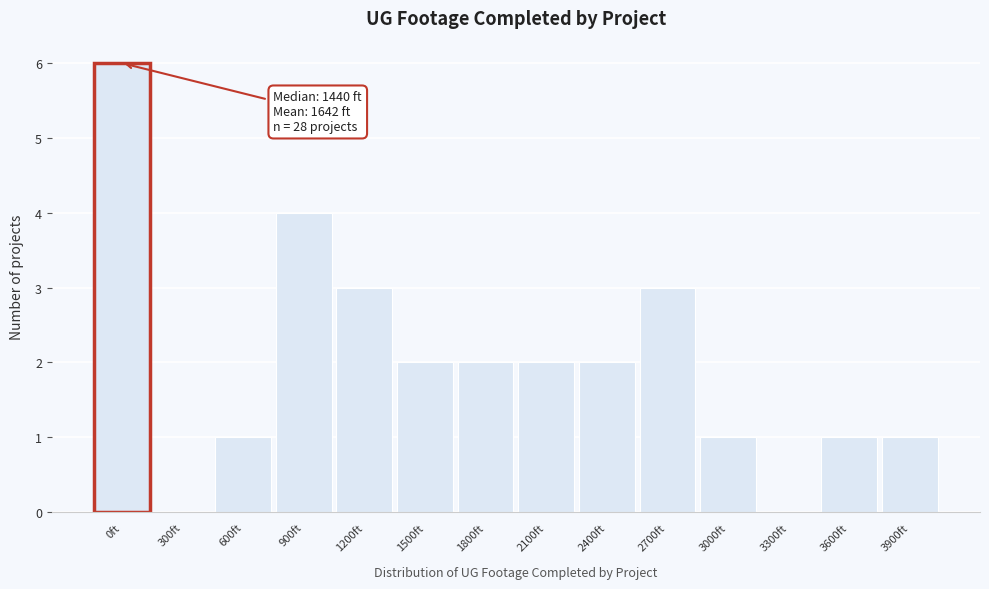

Reading left to right, transcribe all the data shown in this chart.

0ft=6	300ft=0	600ft=1	900ft=4	1200ft=3	1500ft=2	1800ft=2	2100ft=2	2400ft=2	2700ft=3	3000ft=1	3300ft=0	3600ft=1	3900ft=1